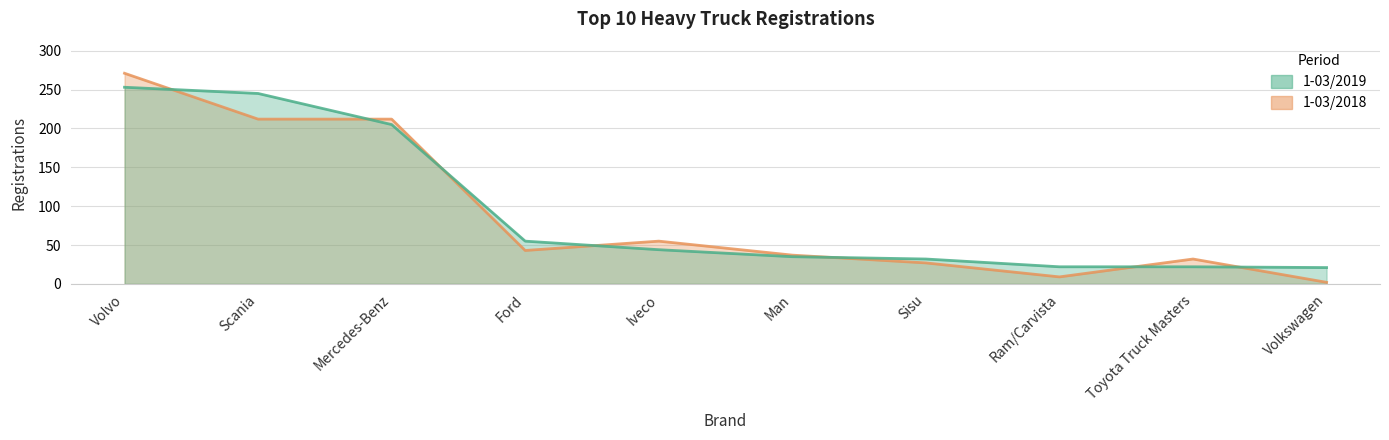

What is the sum of all 1-03/2018 values?

900